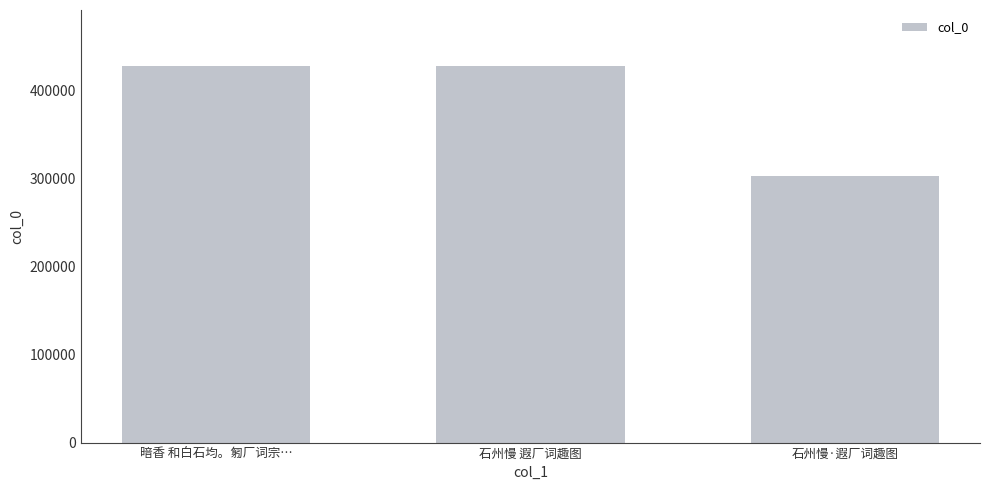

What is the sum of the values at 石州慢 遐厂词趣图 and 暗香 和白石均。匑厂词宗…?

855068